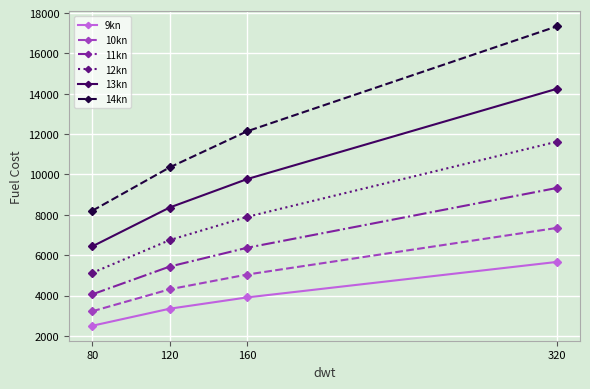

Is it true that 14kn equals 4774.9 at 320?

False